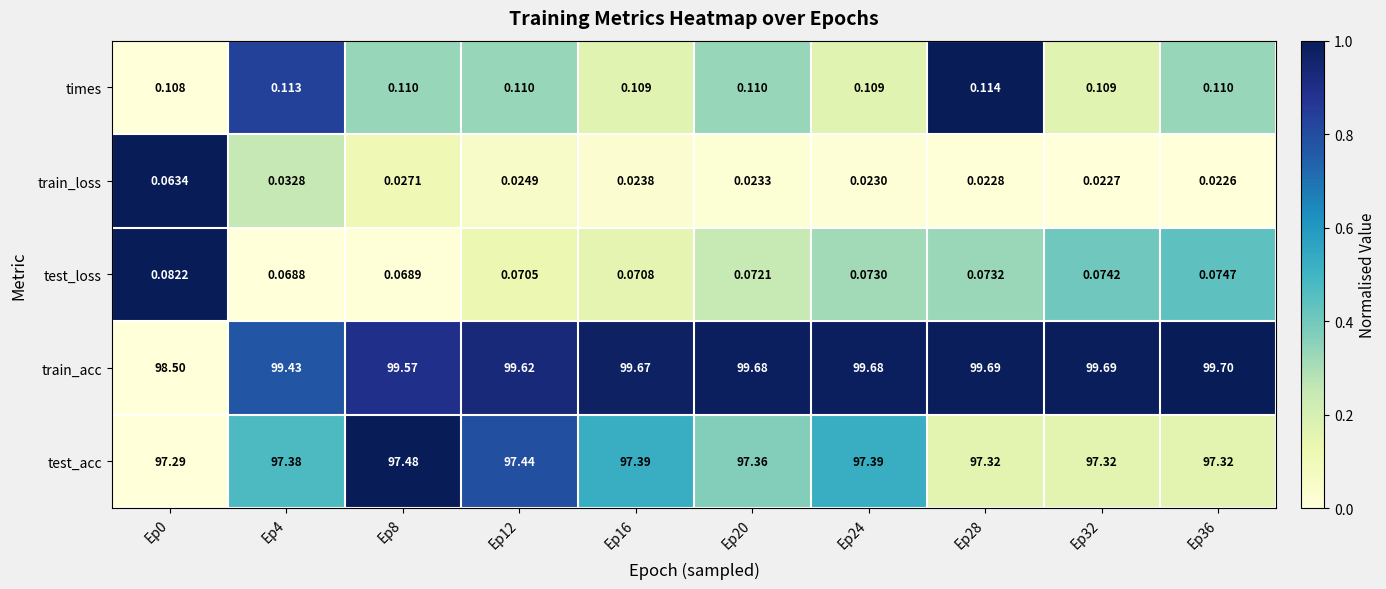

List the series in order of their peak value, highest first.

train_acc, test_acc, times, test_loss, train_loss